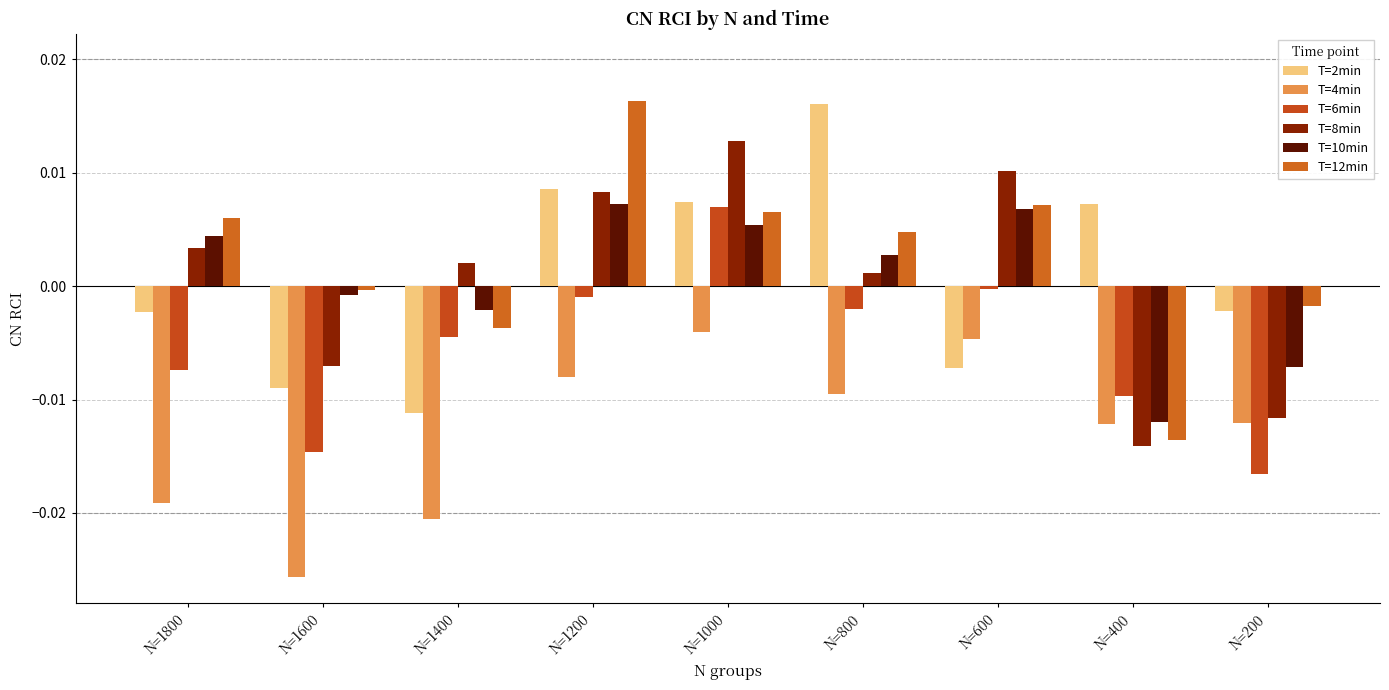

How many values in T=8min are below zero?

3